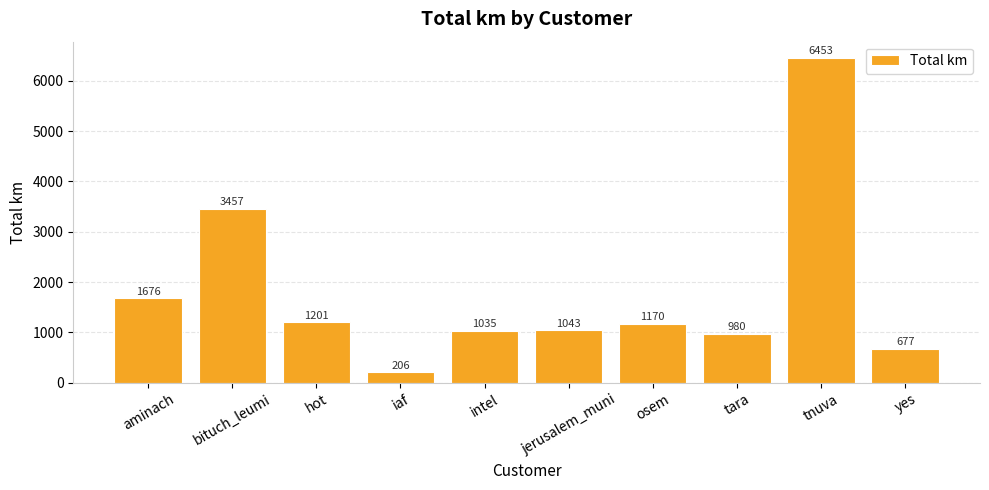

How many distinct data groups are displayed?

1